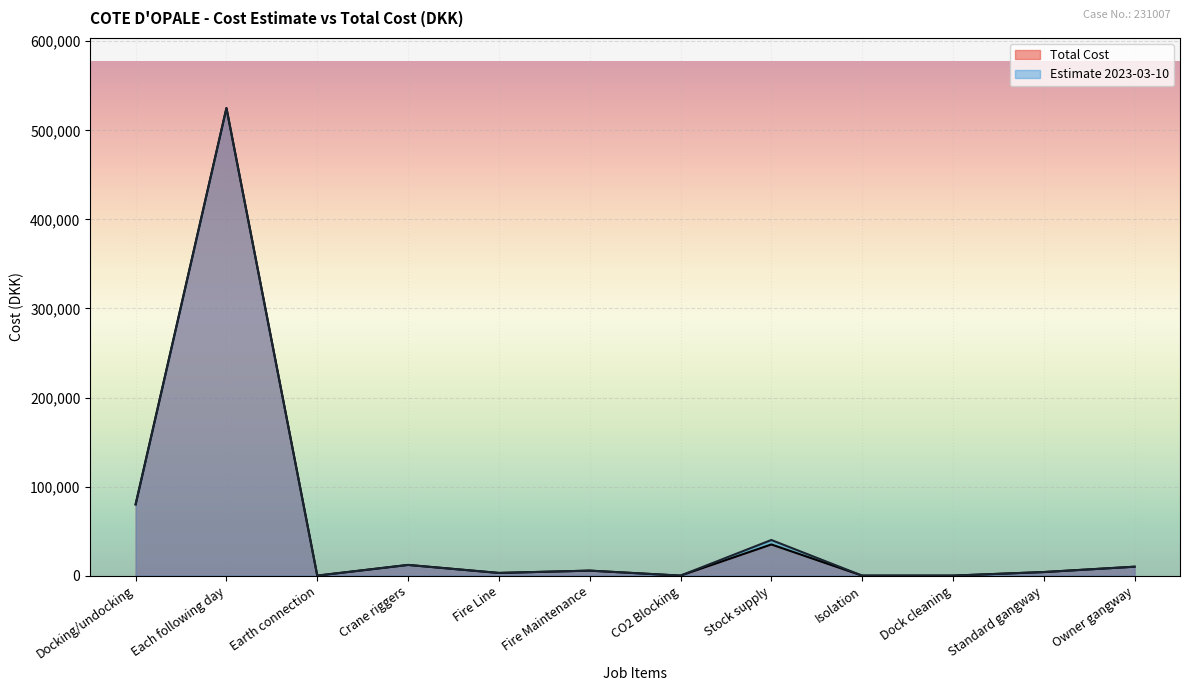

List the series in order of their overall mean, highest first.

Estimate 2023-03-10, Total Cost